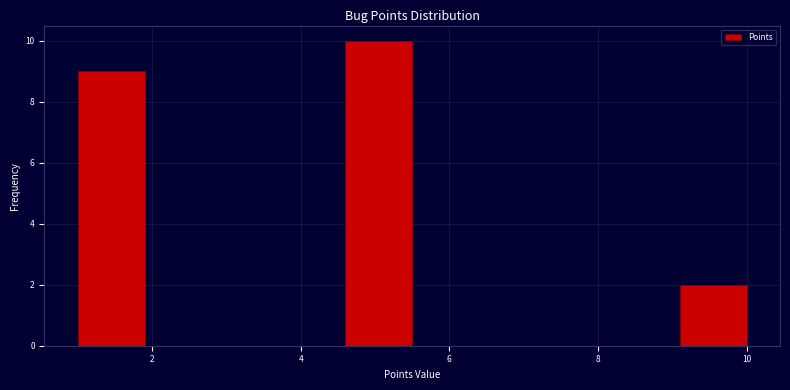

Over which range of the x-axis is the bar tallest?

4.6 to 5.5